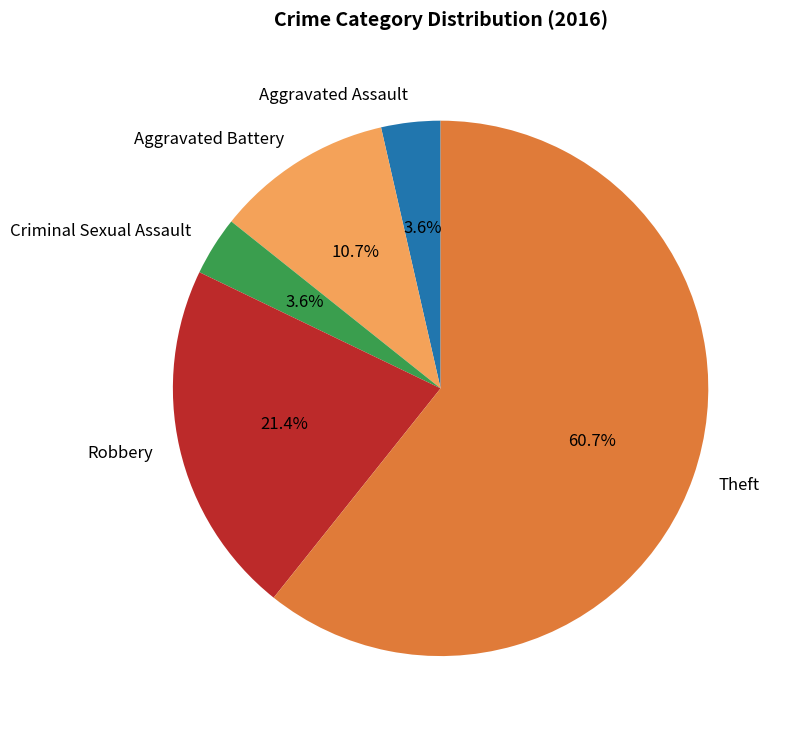

What portion of the pie excludes Theft?

39.3%